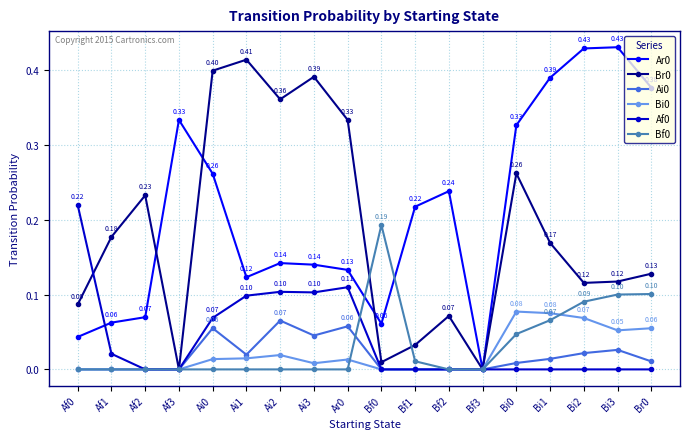

Does the chart have visible grid lines?

Yes